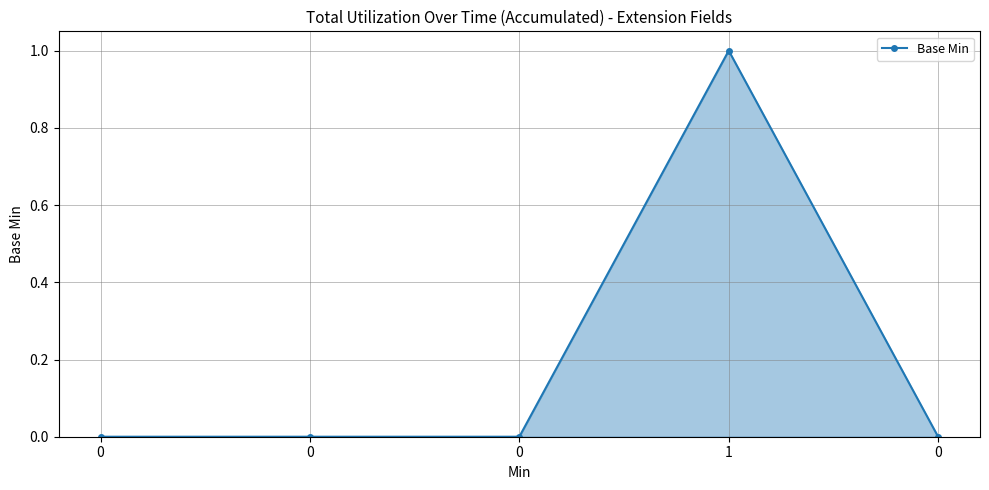

How many lines are shown in the chart?

1